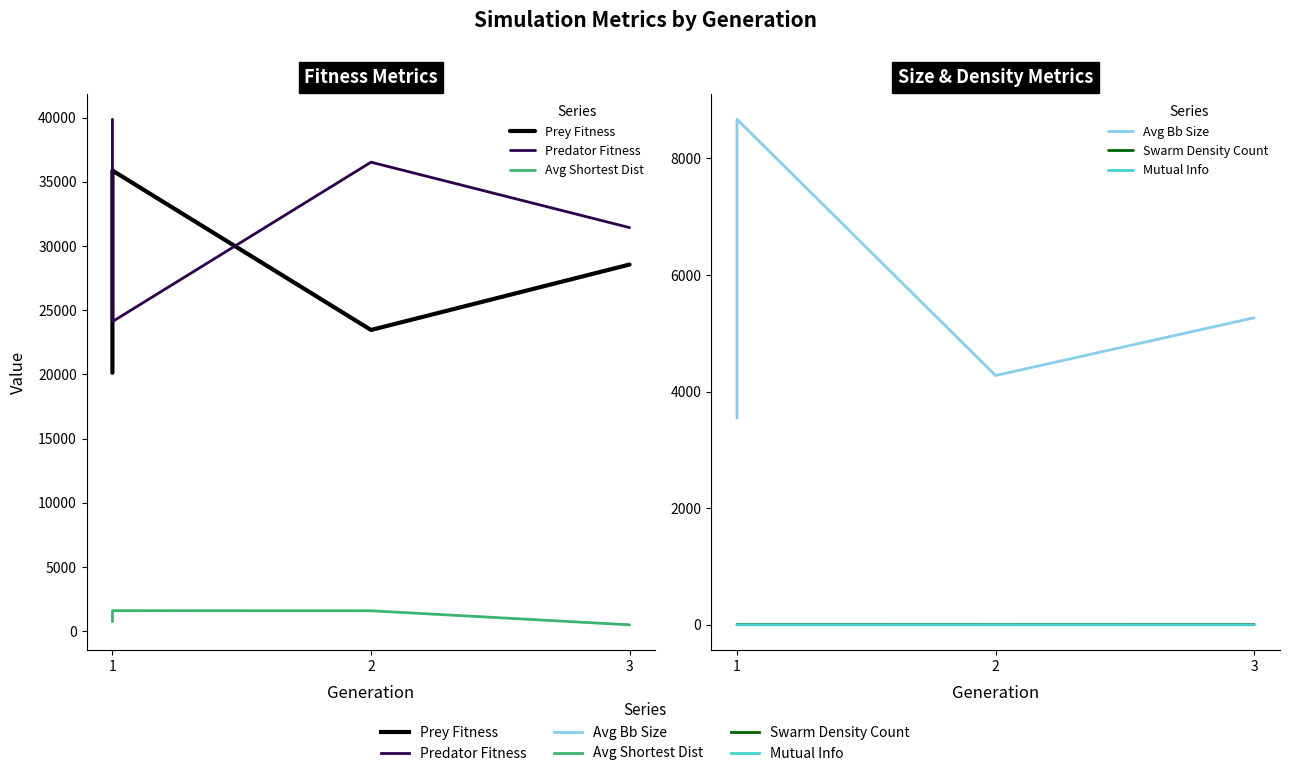

Between 2 and 3, which series saw the biggest shift?

Prey Fitness